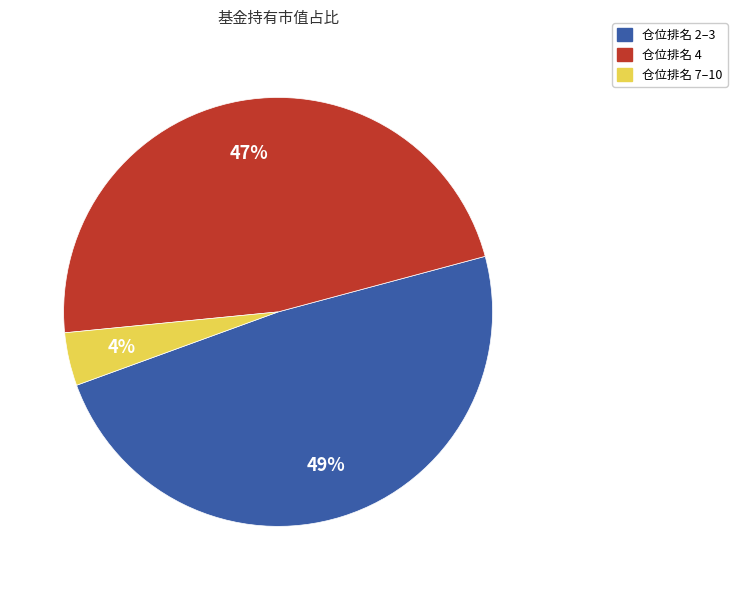

To the nearest percent, what is the difference between the largest and smallest slice percentages?

45%